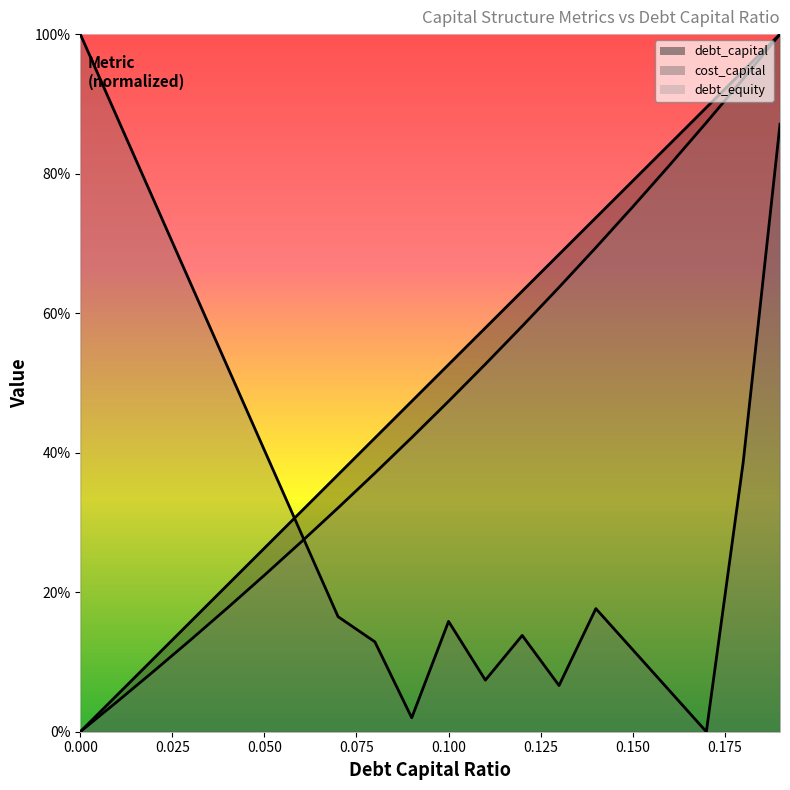

Which label corresponds to the largest value in the chart?

0.19